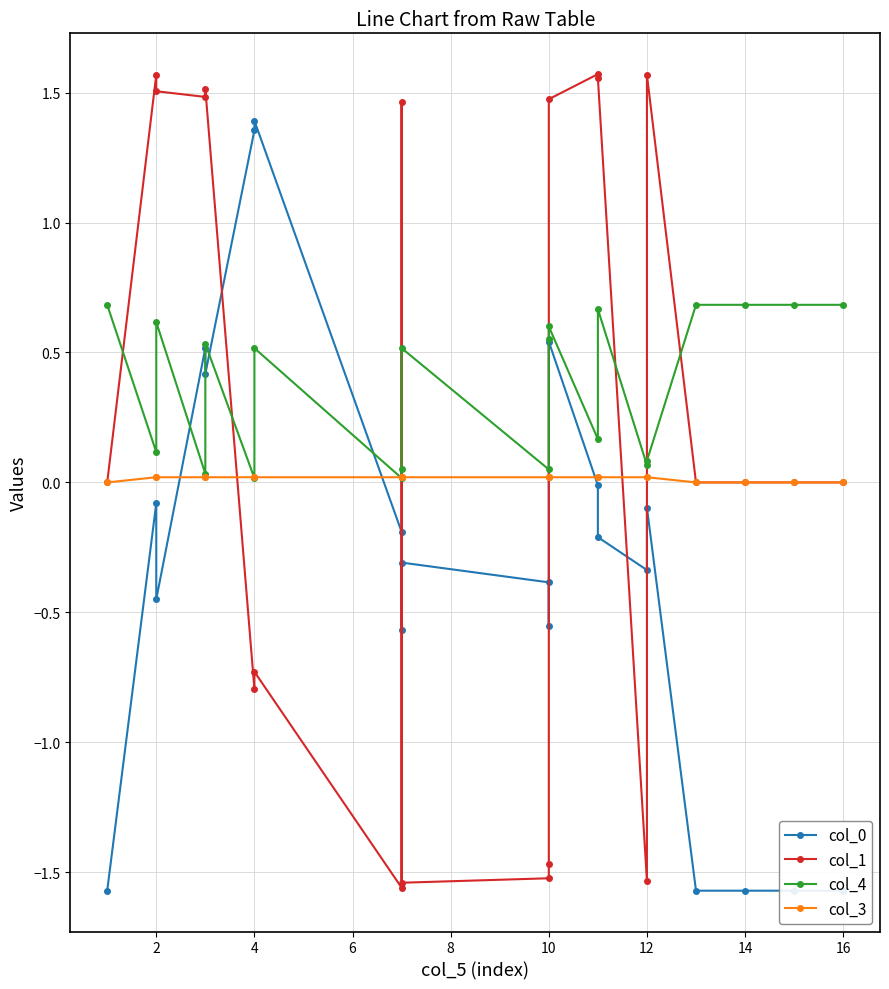

What is the difference between the second highest and minimum values in the col_0 series?

2.9